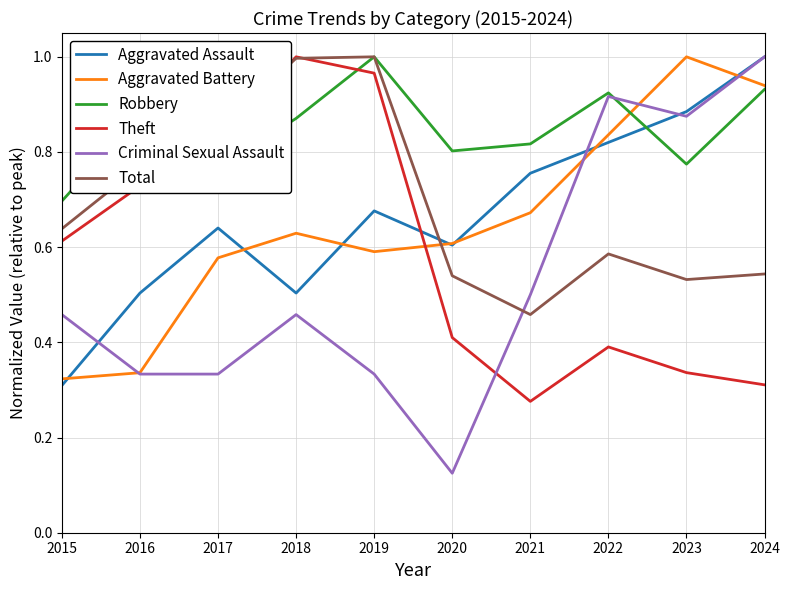

At which label is Total closest to 0?

2021